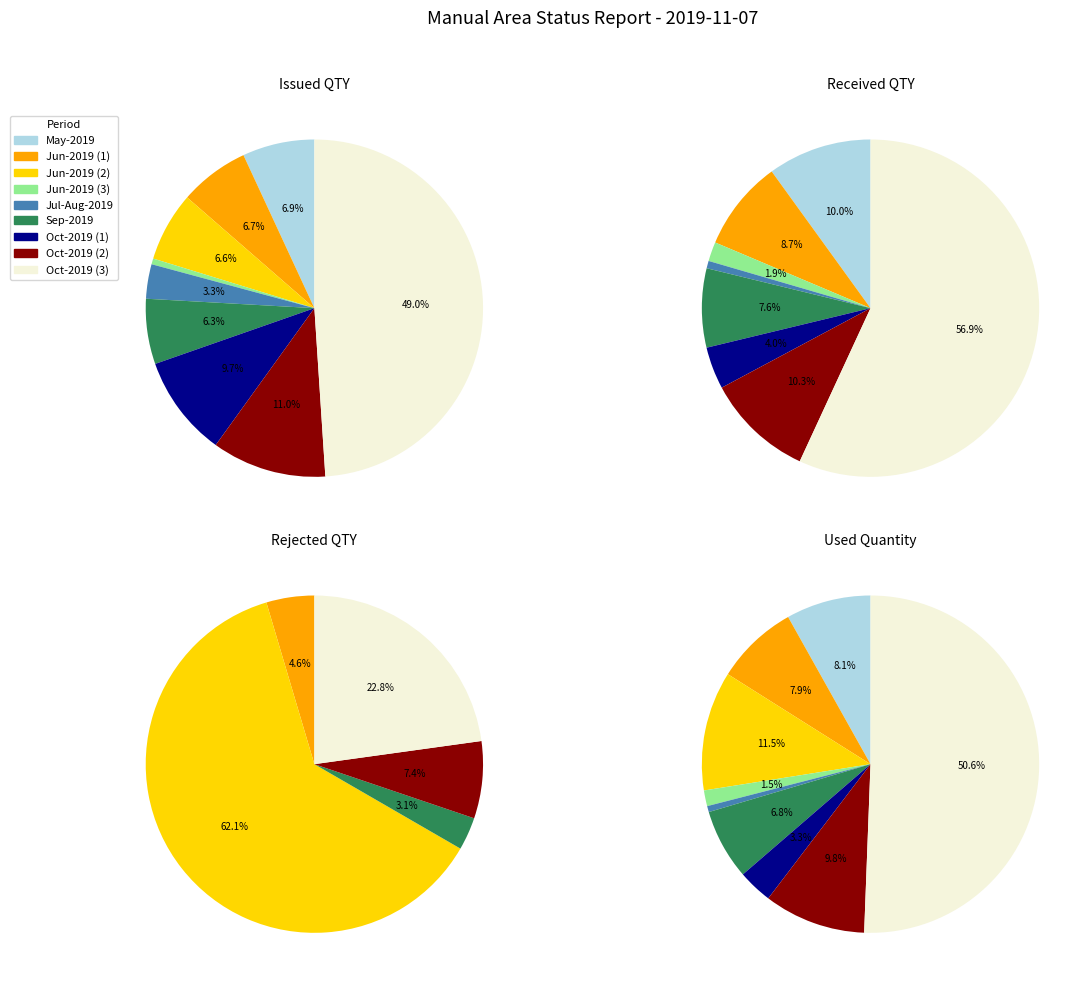

The E2019004565 slice represents 22% of the pie. True or false?

False